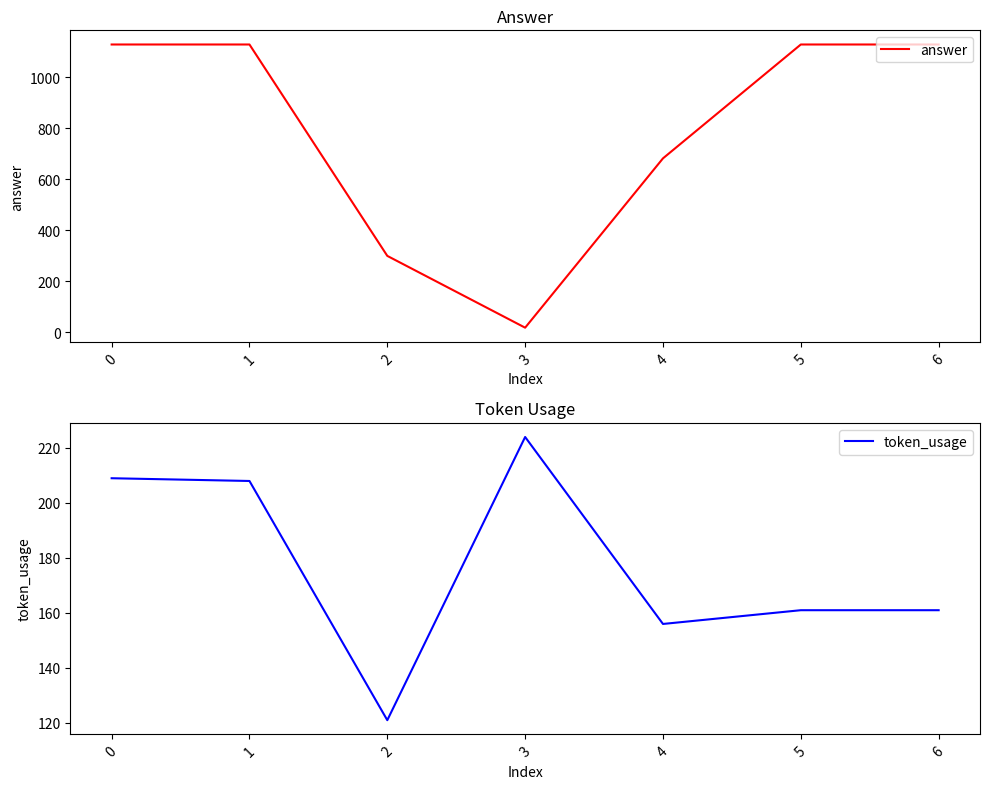

Where do token_usage and answer first cross each other?

2 and 3